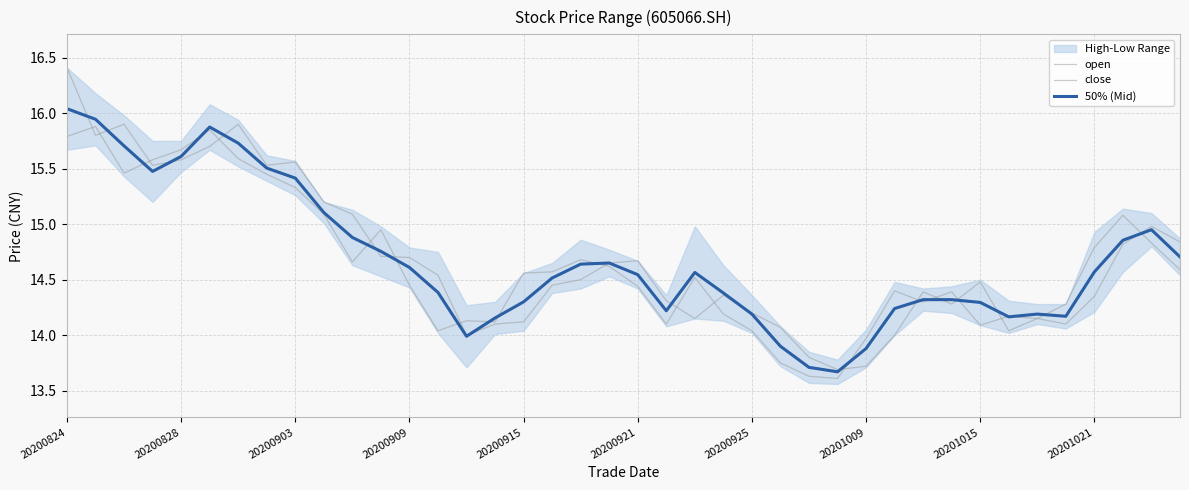

How many intersections are there between 50% (Mid) and close?

16